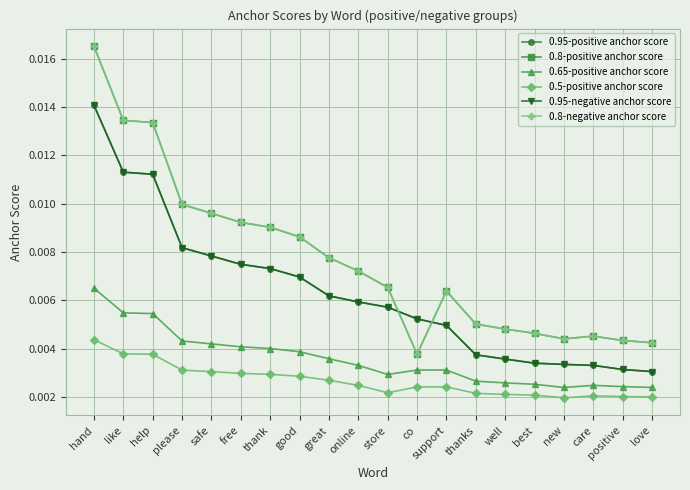

What is the label of the 9th point from the left?

great